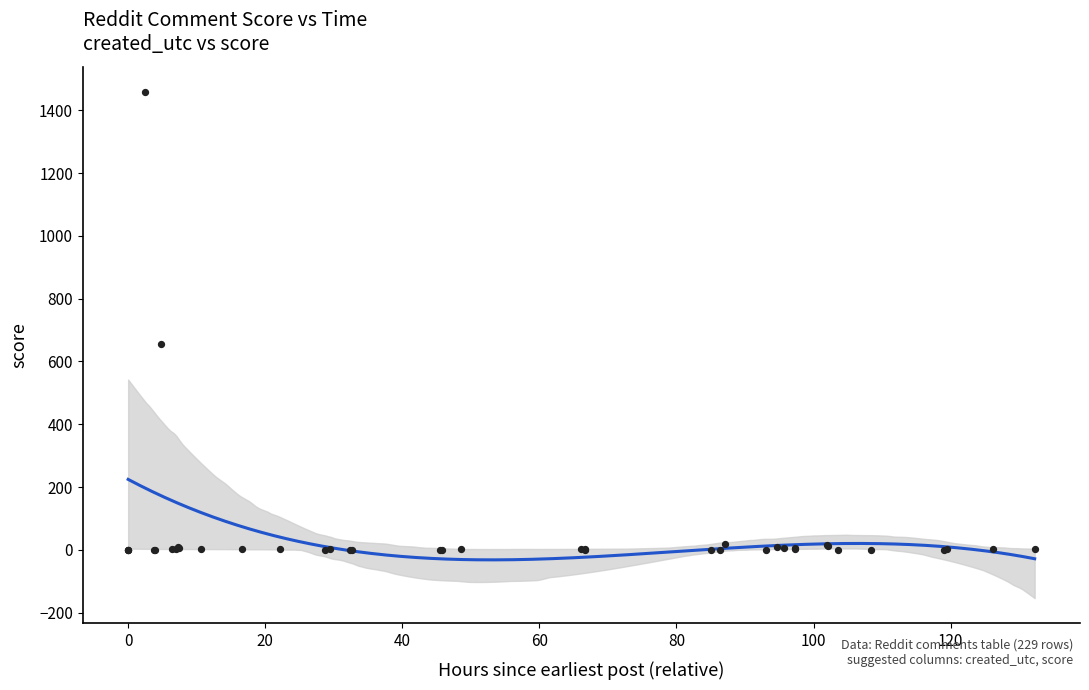

What Y value in the scatter plot is closest to 729?

657